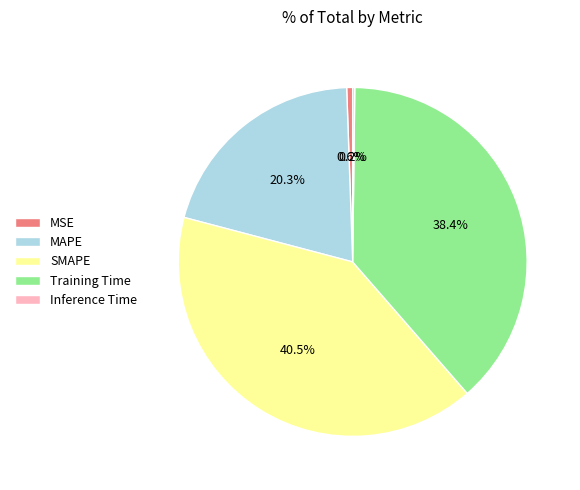

What percentage is the Training Time slice, to the nearest percent?

38%